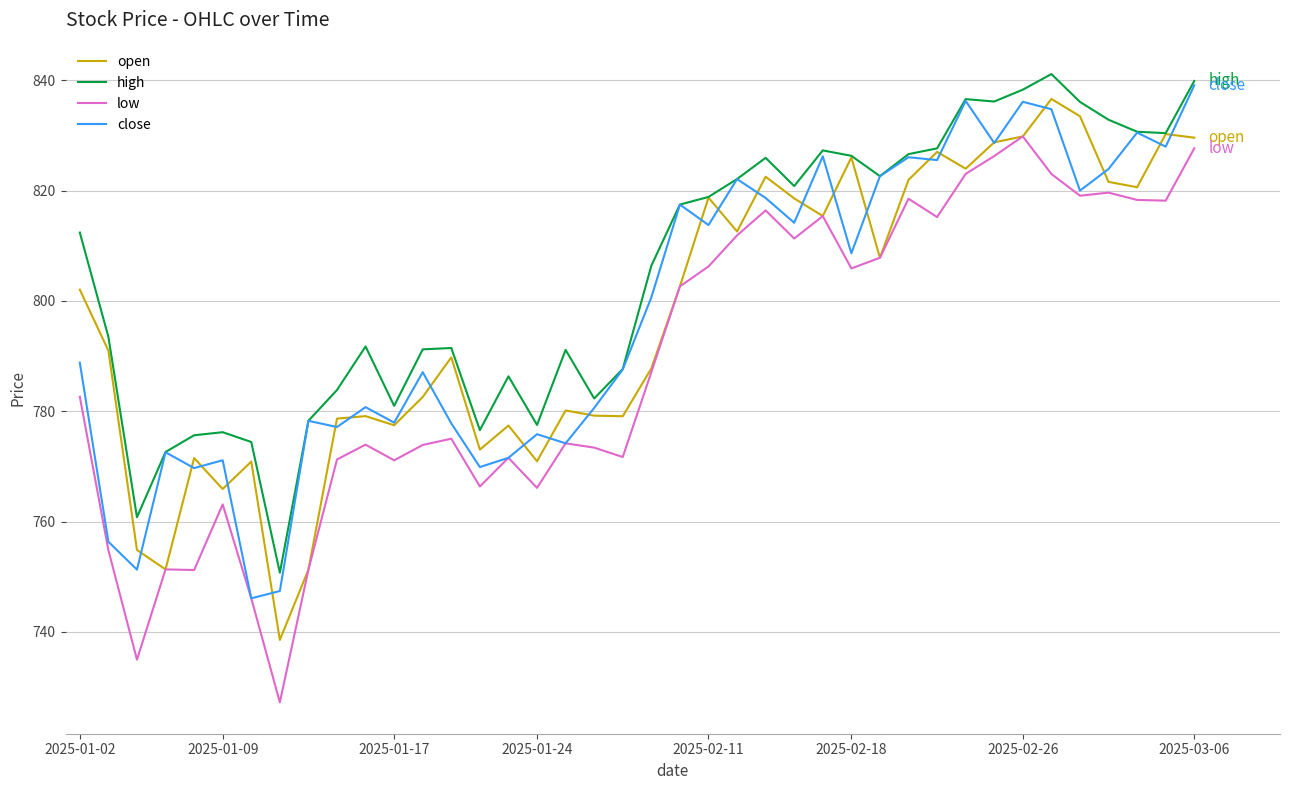

Rank the series by their maximum value, from highest to lowest.

high, close, open, low